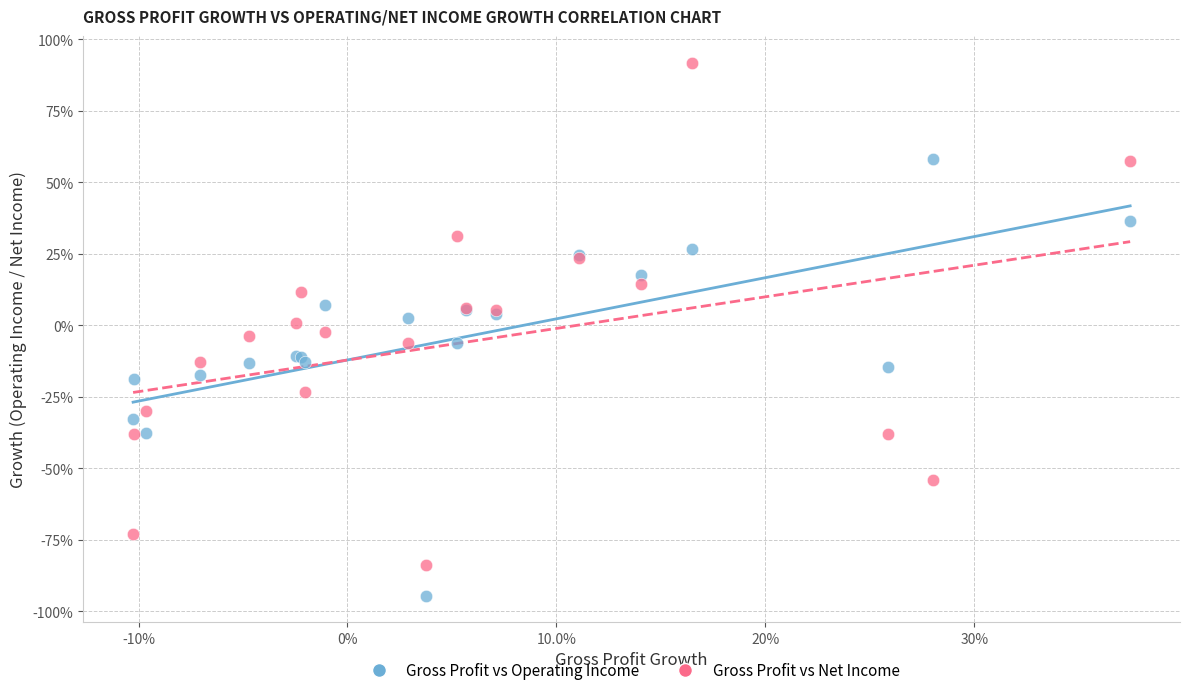

Which series contains the highest Y value?

Gross Profit vs Net Income